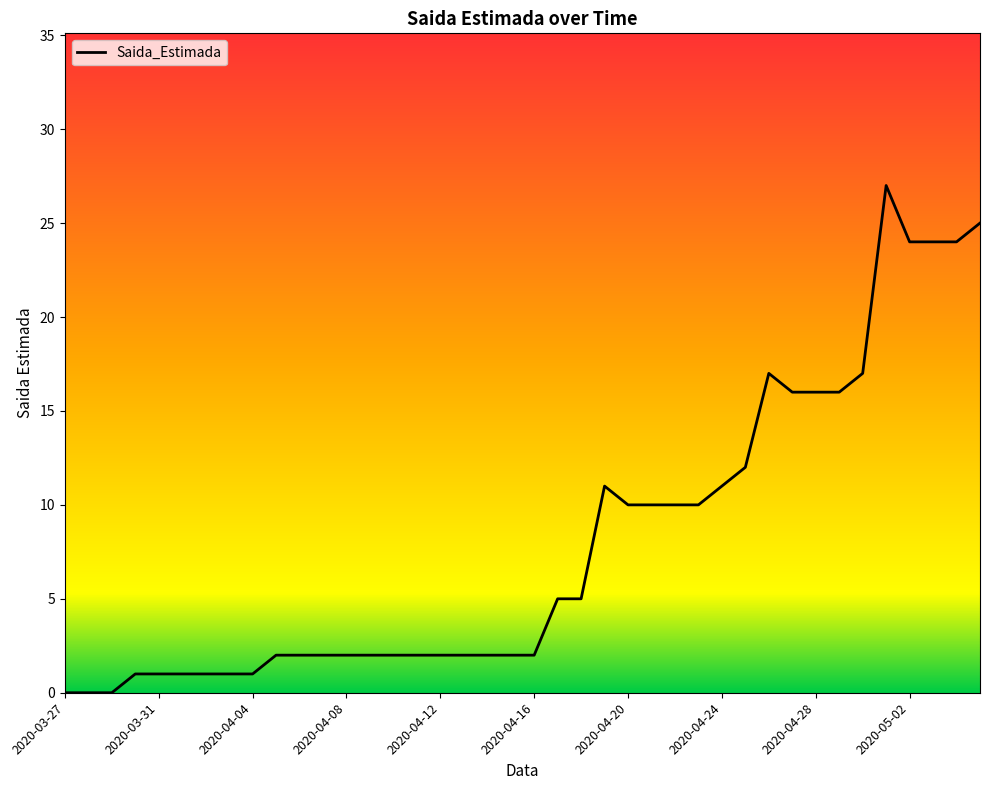

What is the maximum value shown in the chart?

27